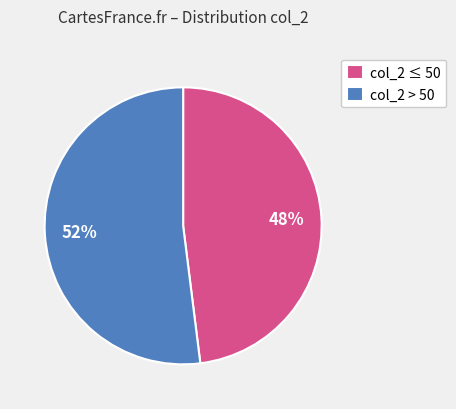

How many slices are in this pie chart?

2